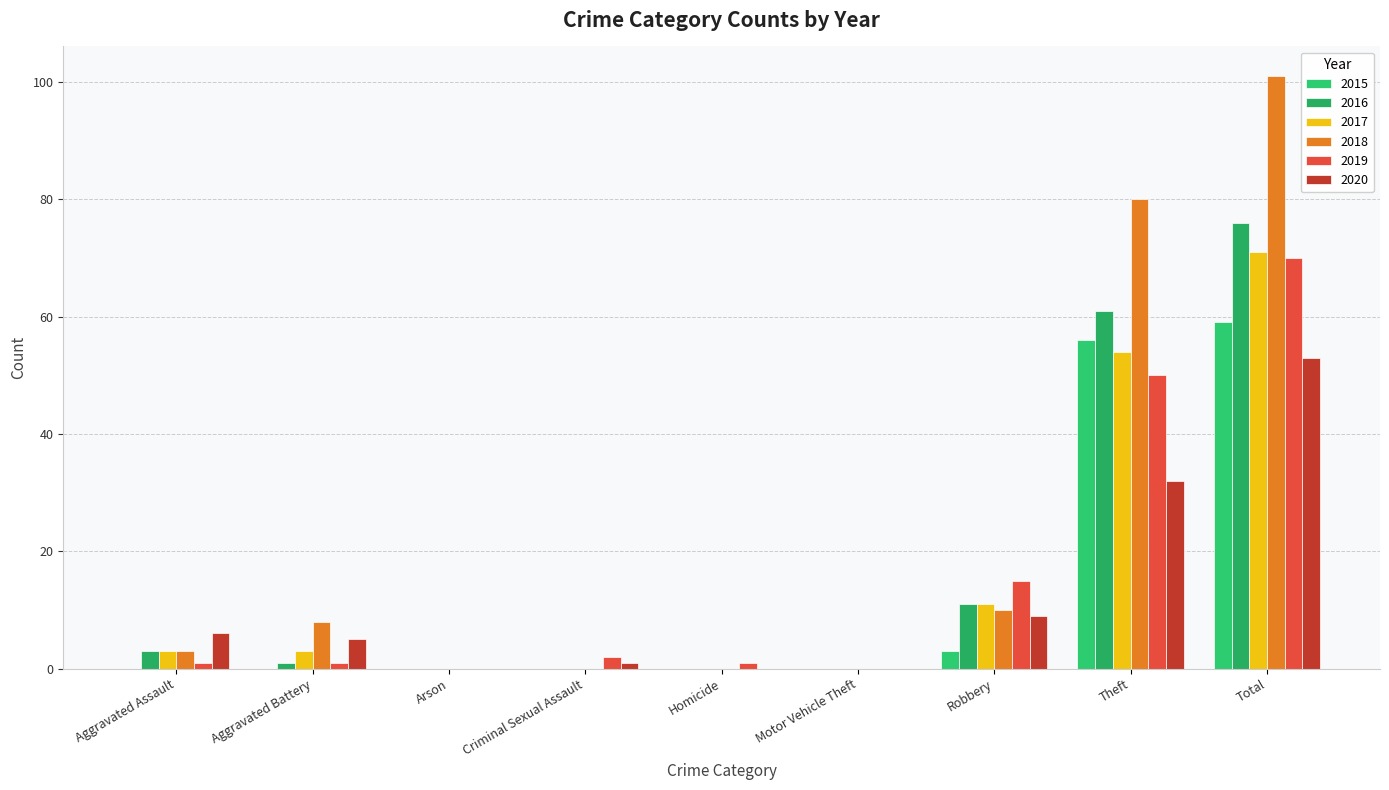

Reading left to right, transcribe all the data shown in this chart.

2015: Aggravated Assault=0	Aggravated Battery=0	Arson=0	Criminal Sexual Assault=0	Homicide=0	Motor Vehicle Theft=0	Robbery=3	Theft=56	Total=59
2016: Aggravated Assault=3	Aggravated Battery=1	Arson=0	Criminal Sexual Assault=0	Homicide=0	Motor Vehicle Theft=0	Robbery=11	Theft=61	Total=76
2017: Aggravated Assault=3	Aggravated Battery=3	Arson=0	Criminal Sexual Assault=0	Homicide=0	Motor Vehicle Theft=0	Robbery=11	Theft=54	Total=71
2018: Aggravated Assault=3	Aggravated Battery=8	Arson=0	Criminal Sexual Assault=0	Homicide=0	Motor Vehicle Theft=0	Robbery=10	Theft=80	Total=101
2019: Aggravated Assault=1	Aggravated Battery=1	Arson=0	Criminal Sexual Assault=2	Homicide=1	Motor Vehicle Theft=0	Robbery=15	Theft=50	Total=70
2020: Aggravated Assault=6	Aggravated Battery=5	Arson=0	Criminal Sexual Assault=1	Homicide=0	Motor Vehicle Theft=0	Robbery=9	Theft=32	Total=53